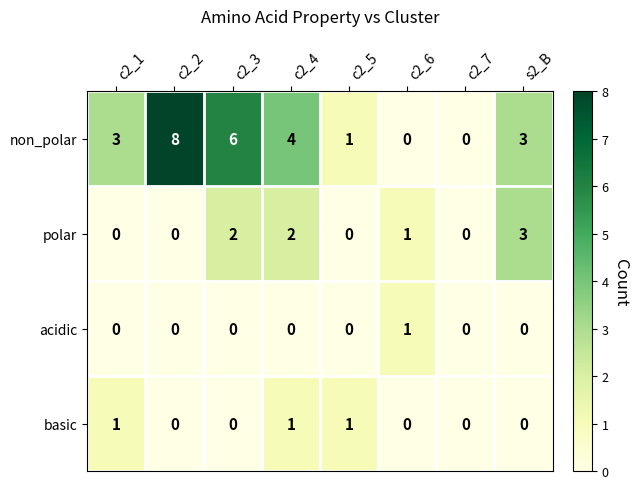

Is the value of polar at s2_B greater than the value of acidic at c2_7?

Yes